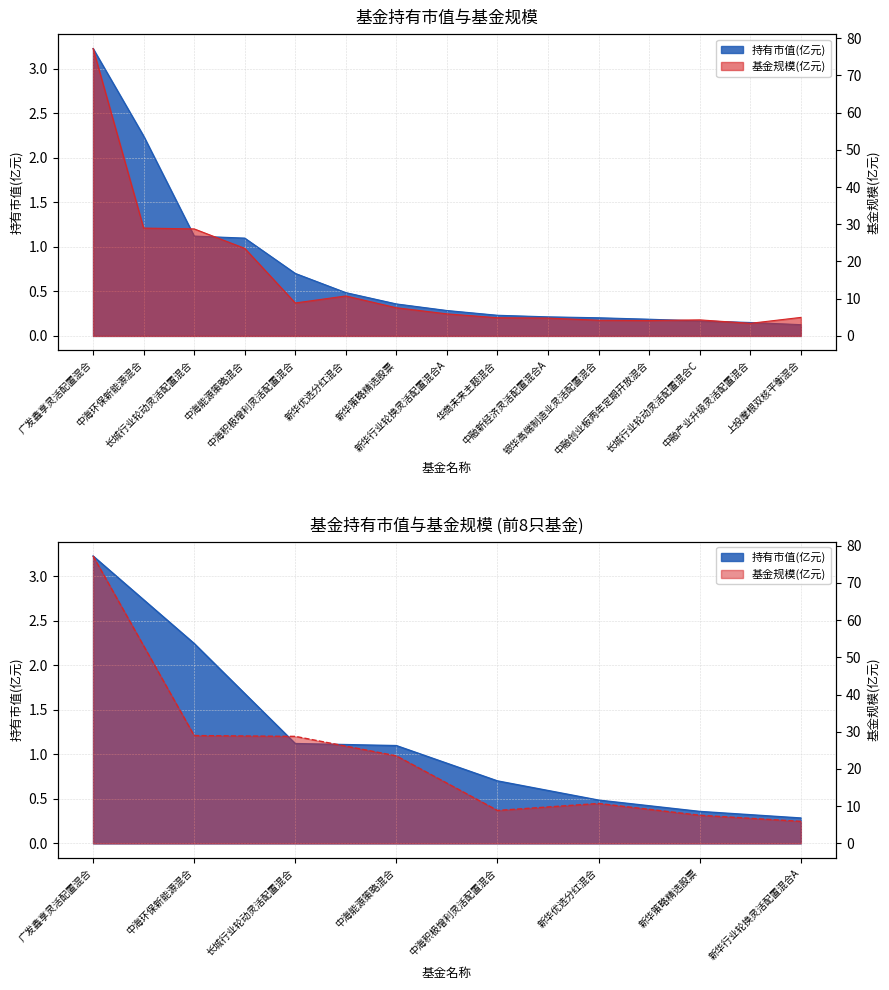

What value does the 持有市值(亿元) series have at 长城行业轮动灵活配置混合C?

0.2